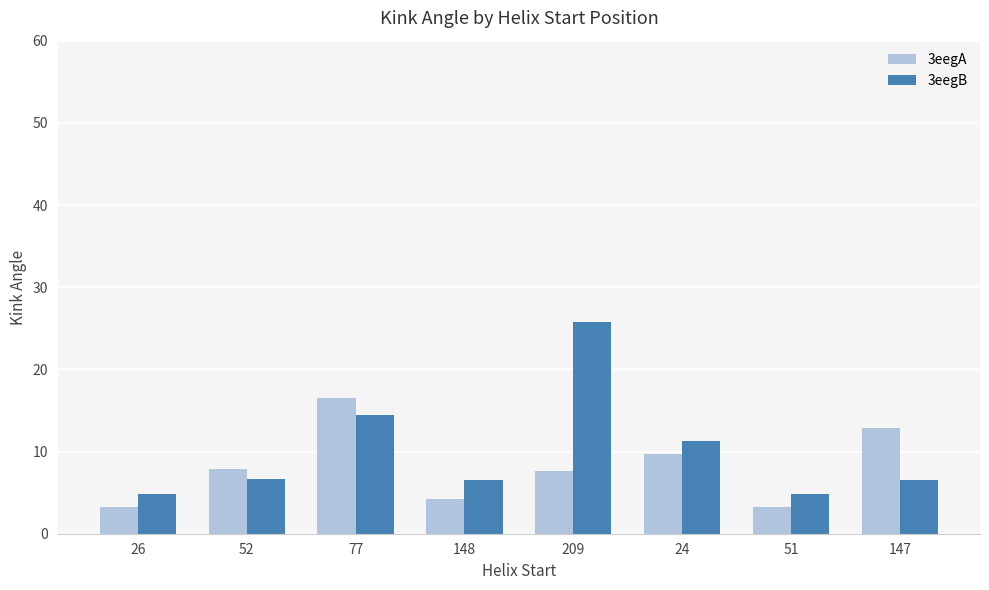

What is the difference between the second highest and second lowest values in the 3eegB series?

9.6